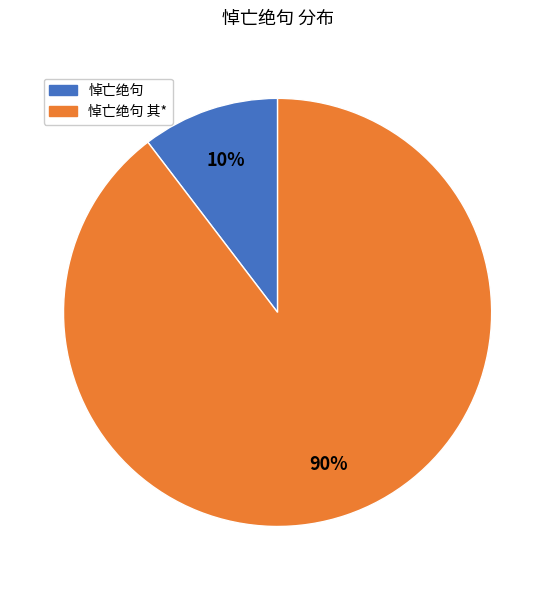

Is there a majority slice in this chart?

Yes